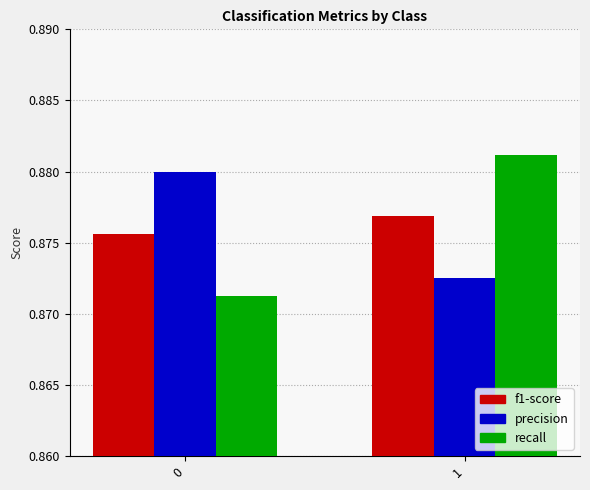

Is it true that f1-score equals 1.4 at 0?

False